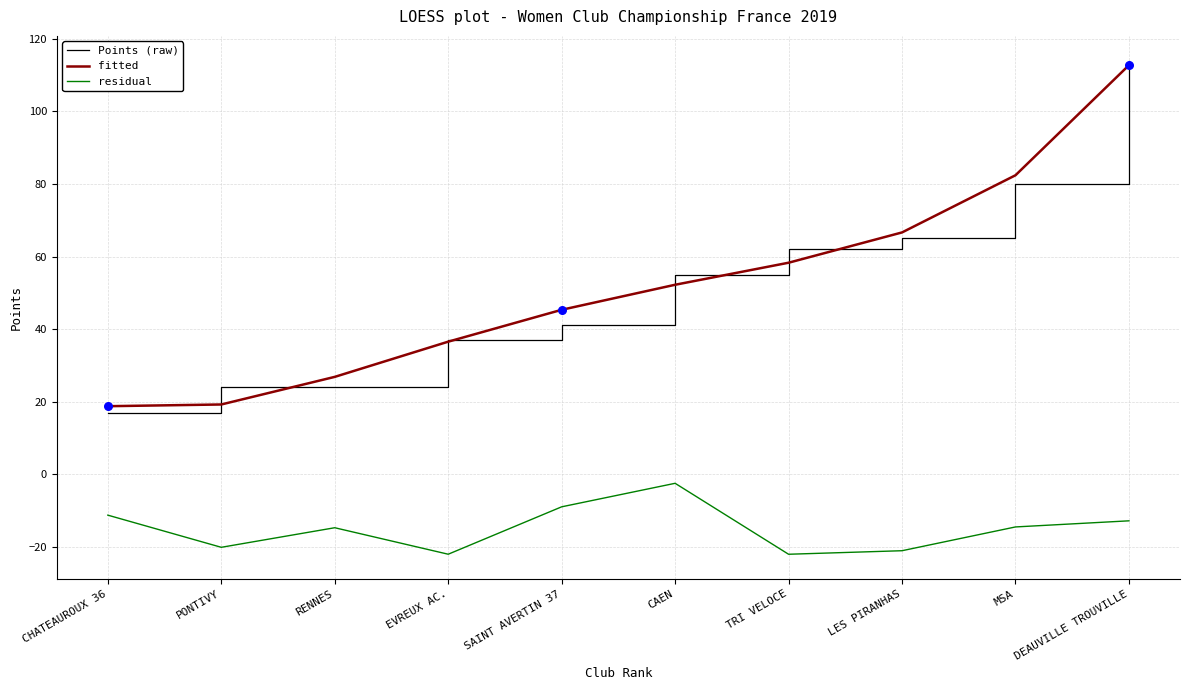

At how many categories does at least one series exceed 23?

9